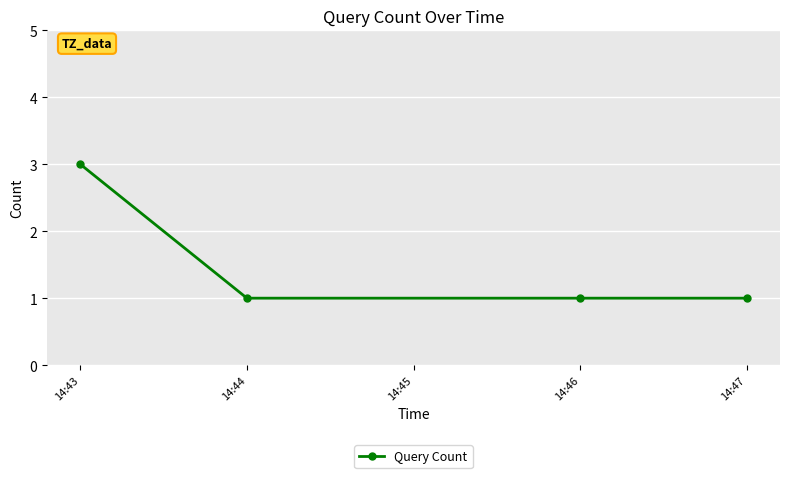

Reading right to left, what are all the values shown in this chart?

1	1	1	3